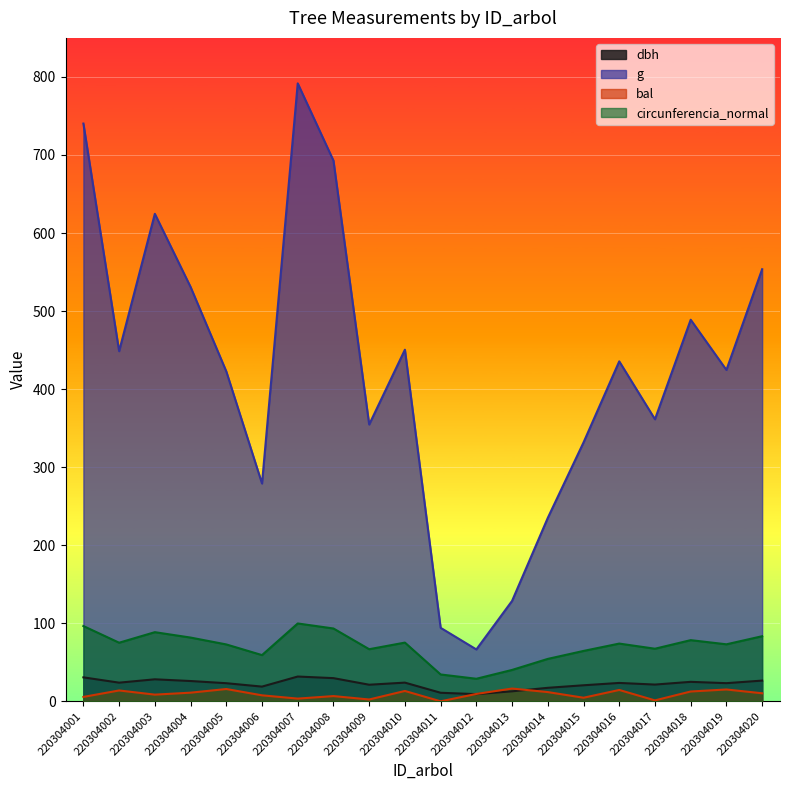

Which series changed the most between 220304009 and 220304018?

g